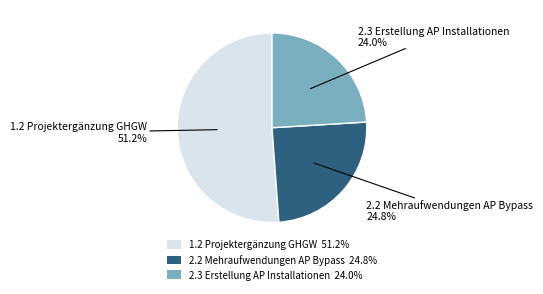

To the nearest percent, what is the difference between the 2.3 Erstellung AP Installationen and 2.2 Mehraufwendungen AP Bypass slice percentages?

1%